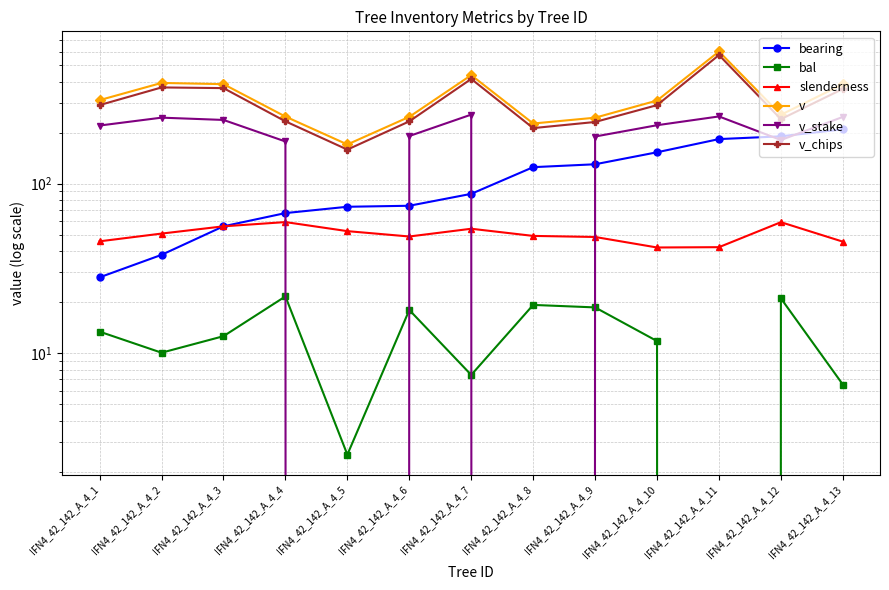

At which category does v reach its first local valley?

IFN4_42_142_A_4_5